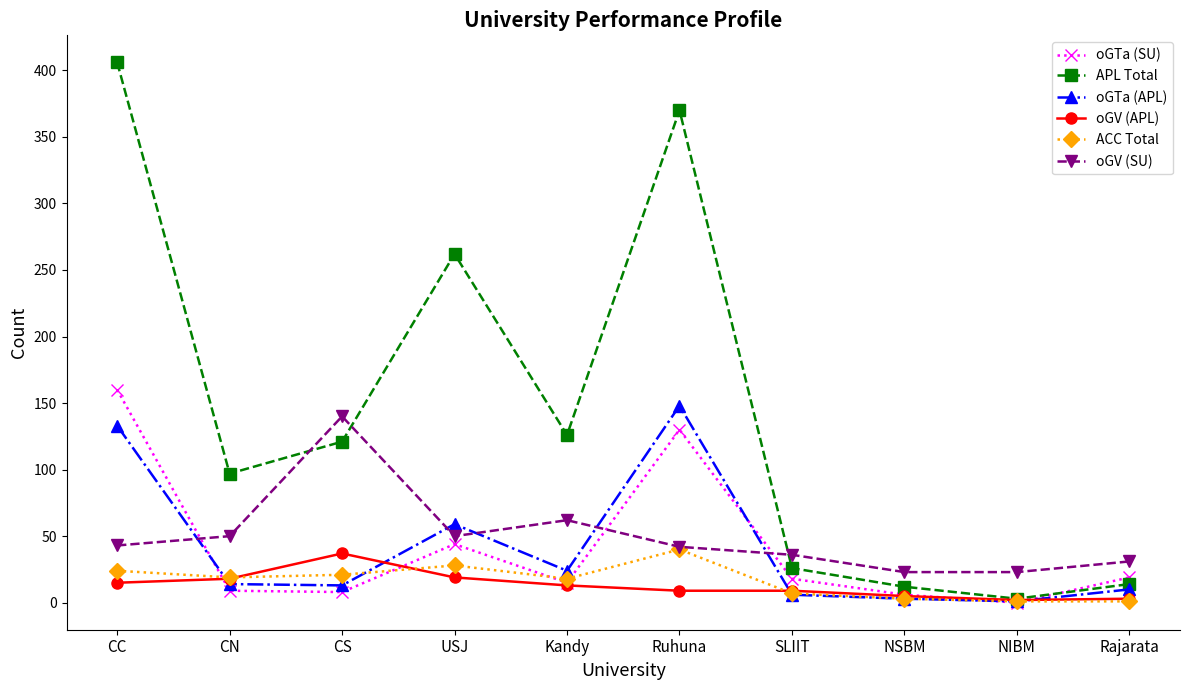

Between CN and USJ, which series saw the biggest shift?

APL Total